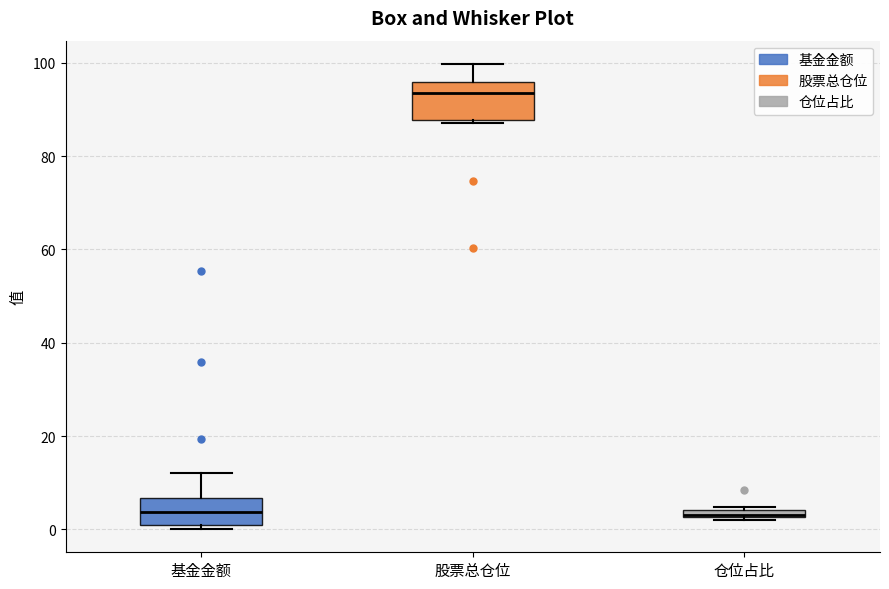

Where does the upper whisker of the box for 基金金额 end on the y-axis? The values are not printed on the chart, so give them approximately, as read against the axis.

12